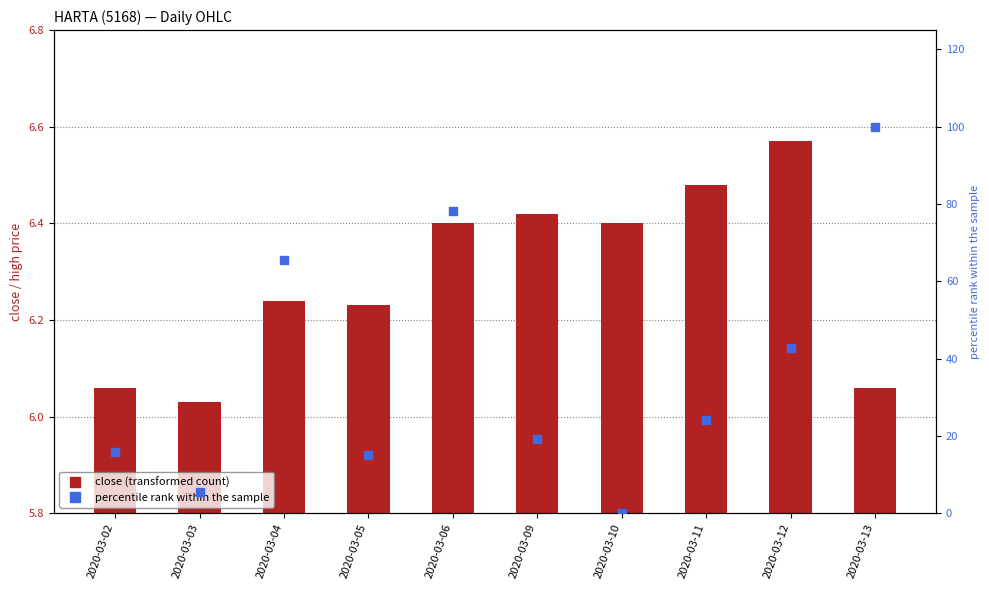

Which series contains the lowest Y value?

percentile rank within the sample